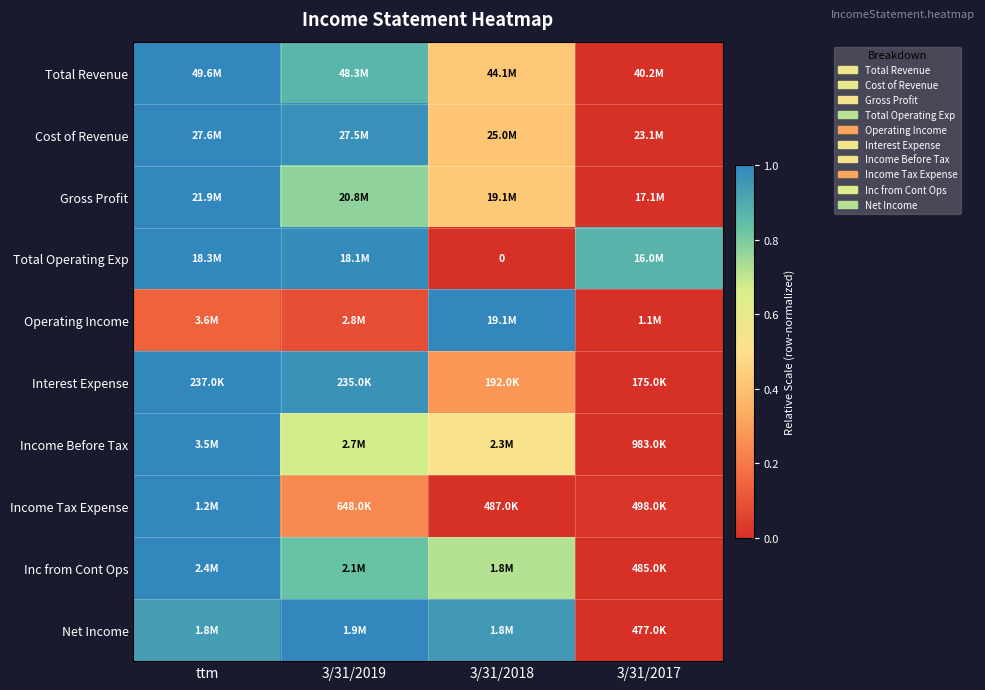

Which has a higher value, 3/31/2018 or ttm?

ttm